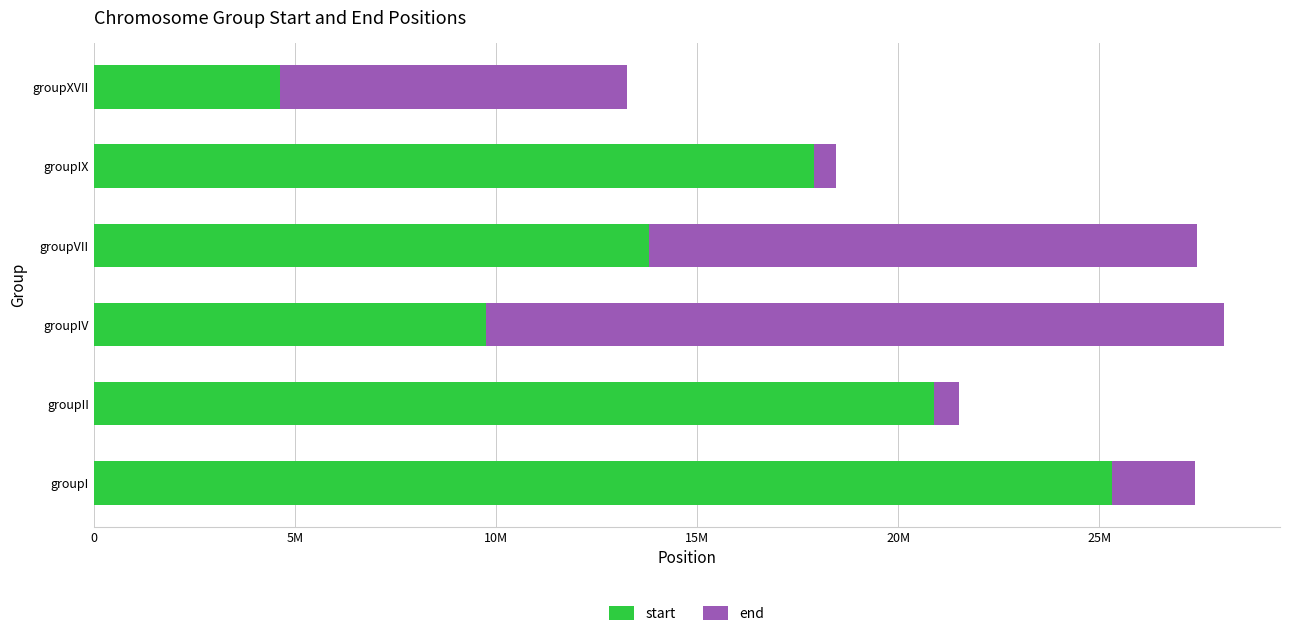

What are all the series names shown in the legend?

start, end